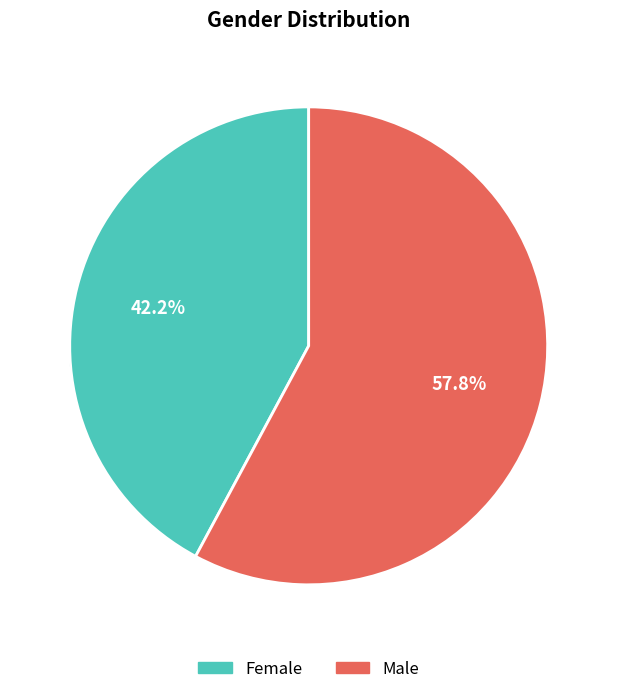

What is the change in value from Female to Male?

+5983